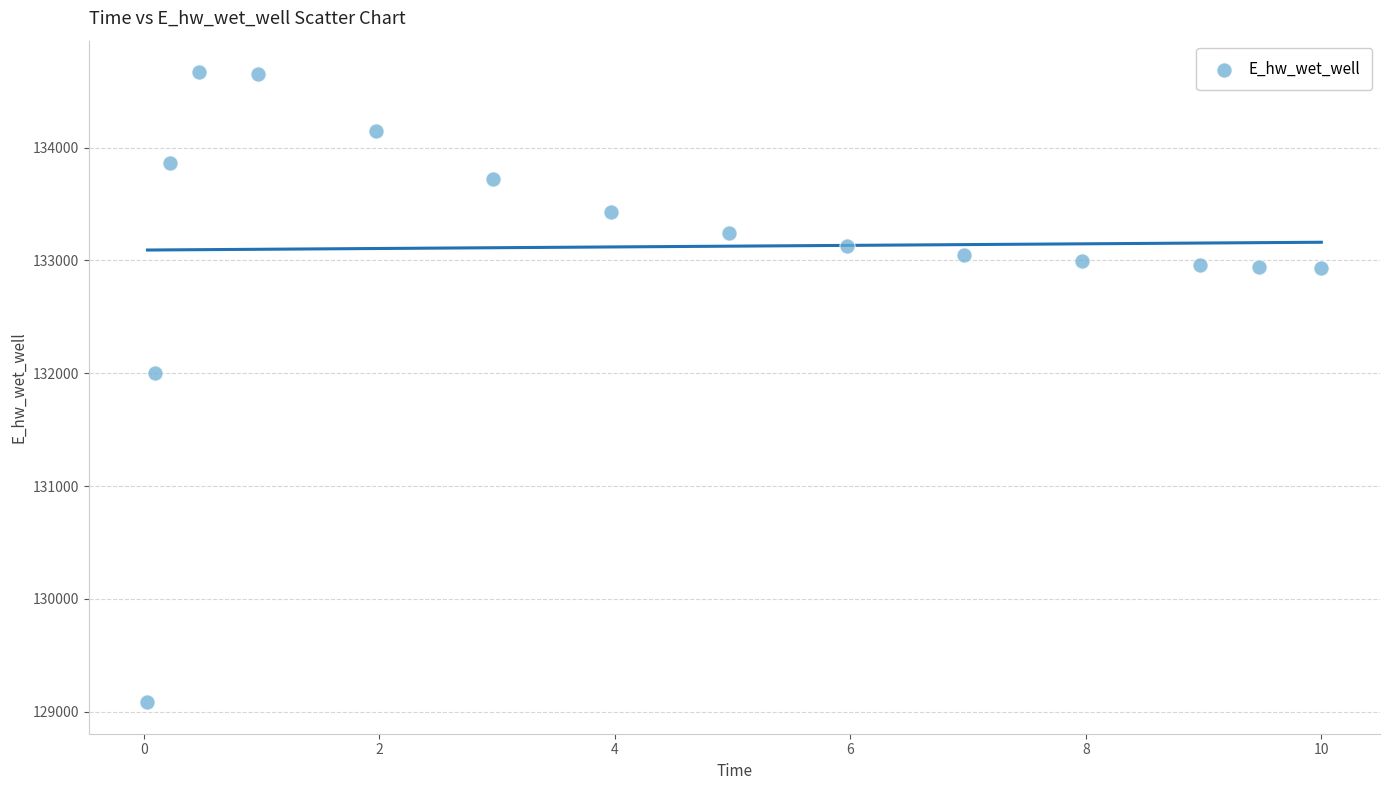

What Y value in the scatter plot is closest to 131876?

131997.9